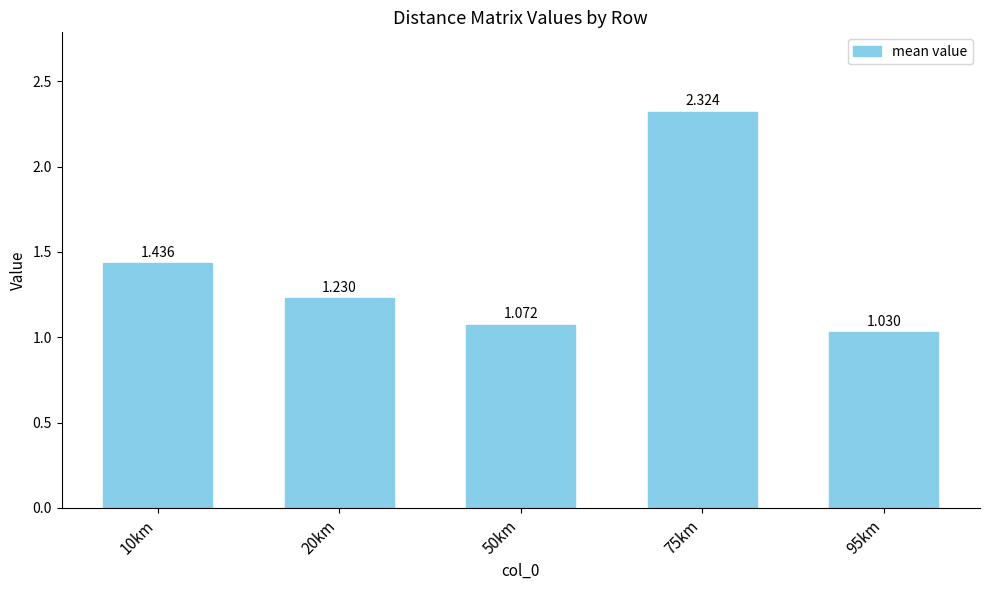

Rank the categories by value from highest to lowest.

75km, 10km, 20km, 50km, 95km